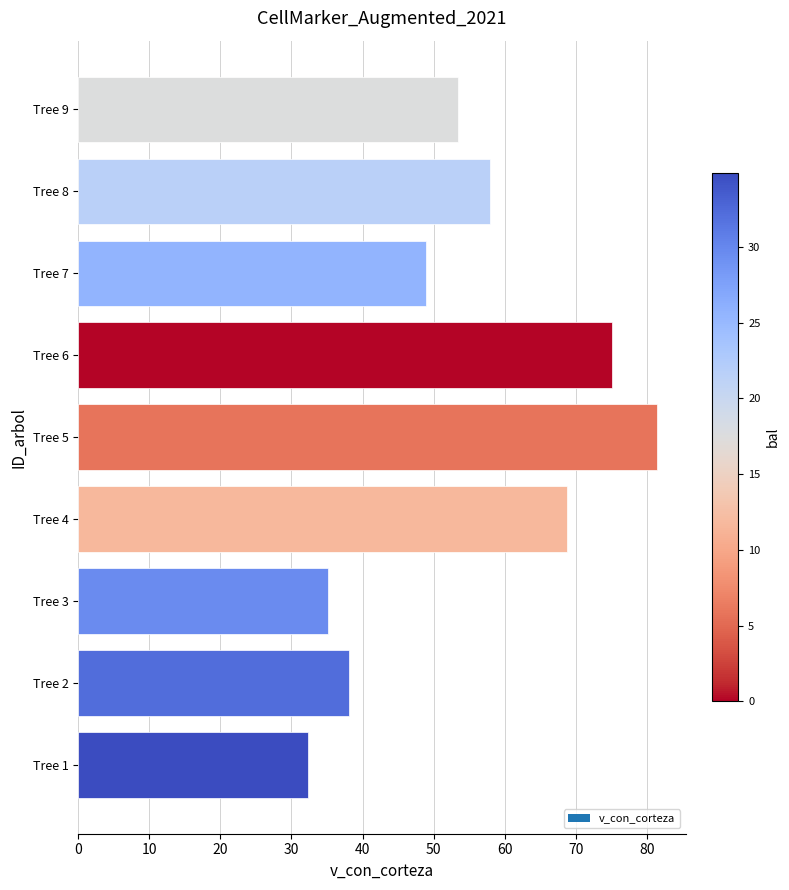

What is the difference between the second highest and minimum values?

42.8